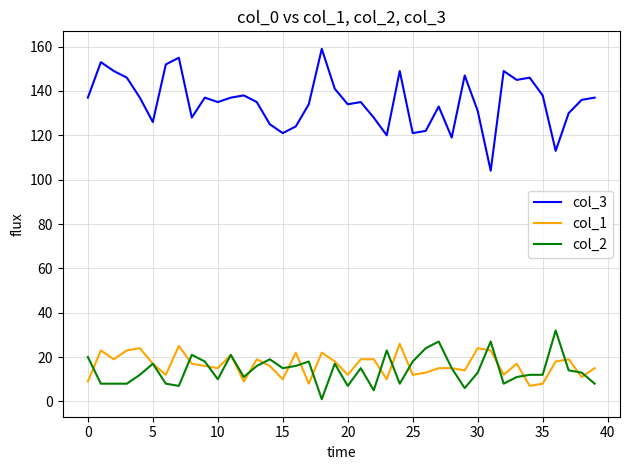

Which series has the largest range (max minus min)?

col_3